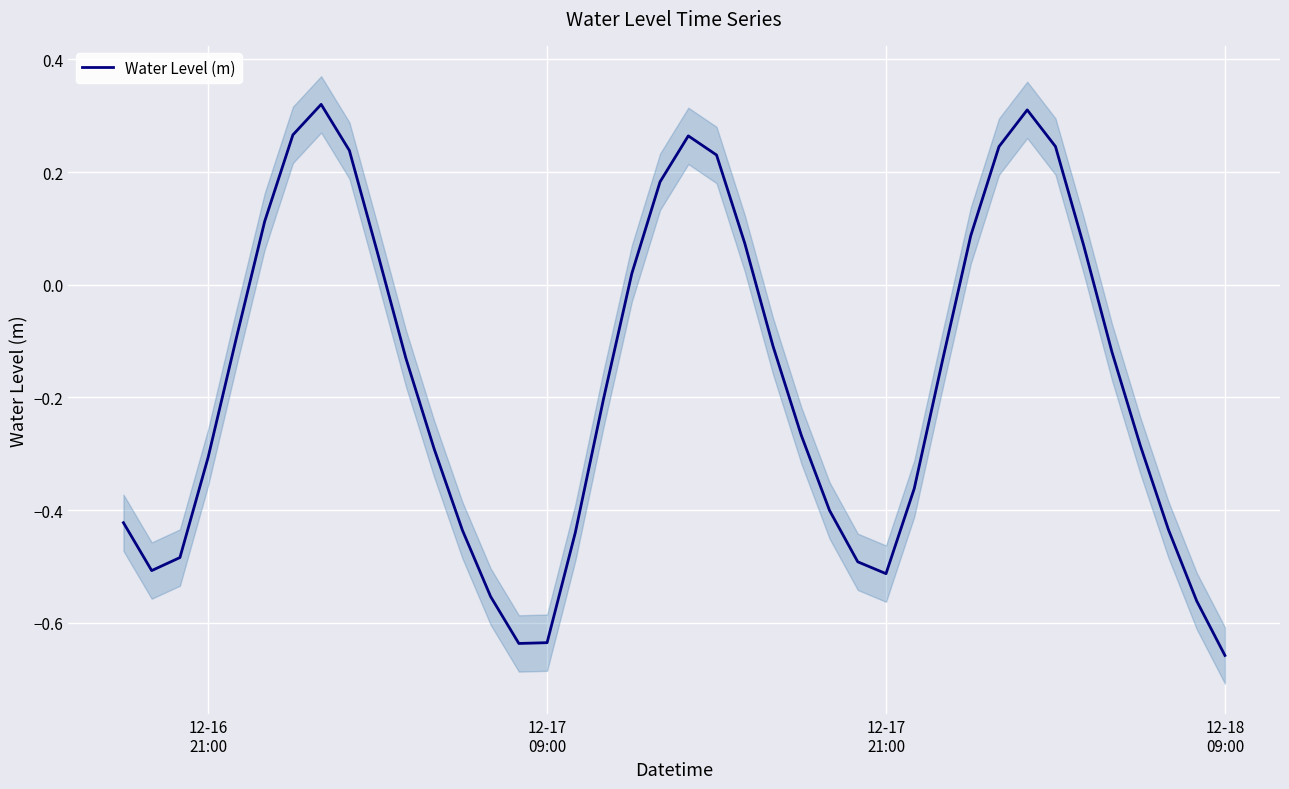

Is this an area chart (filled region under the line)?

No